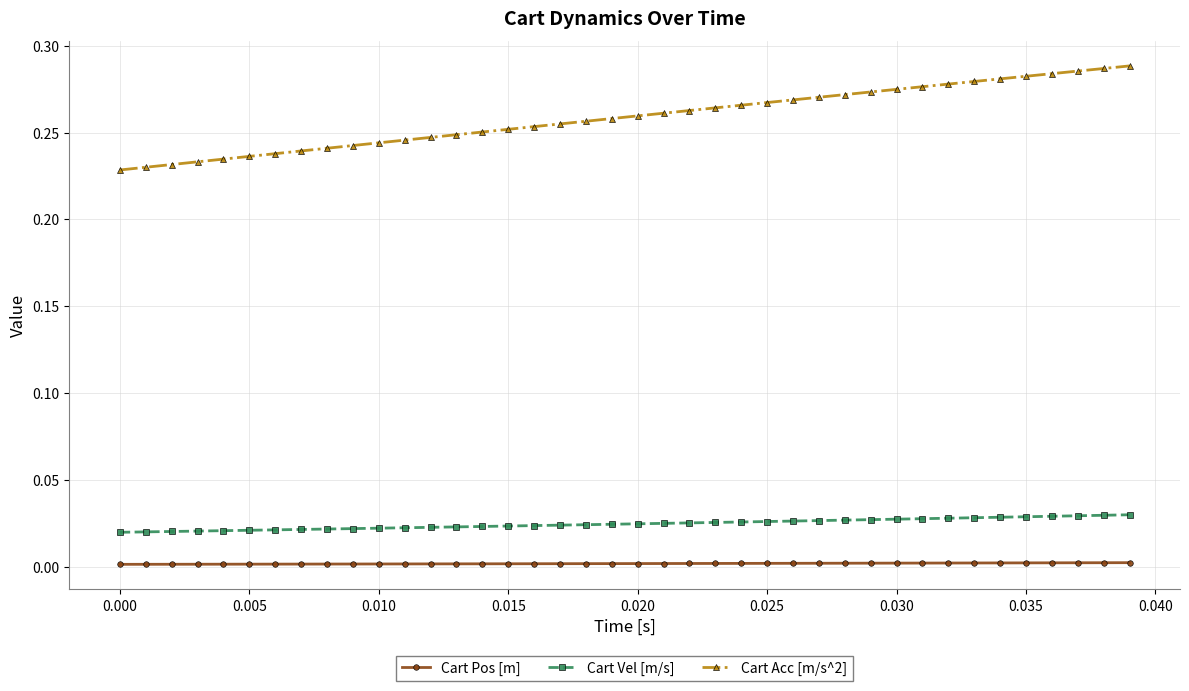

What is the sum of all Cart Acc [m/s^2] values?

10.3